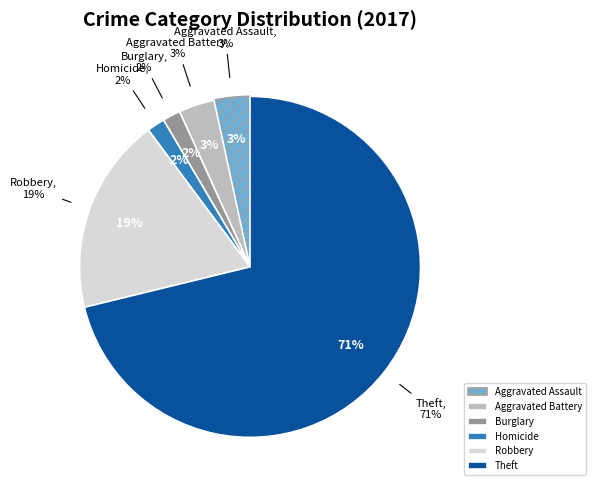

To the nearest percent, what portion does Aggravated Battery represent?

3%